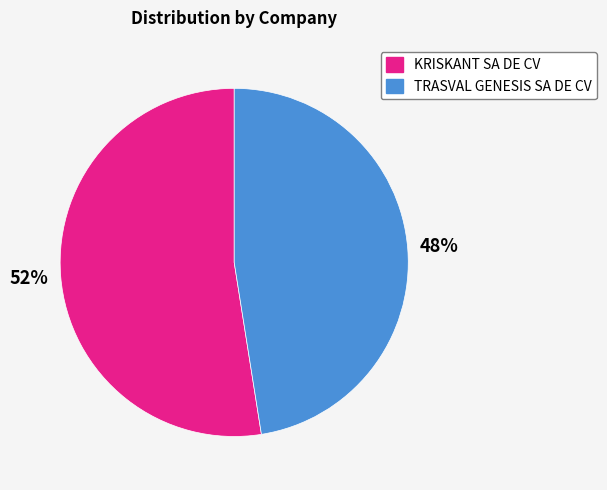

How many slices are in this pie chart?

2